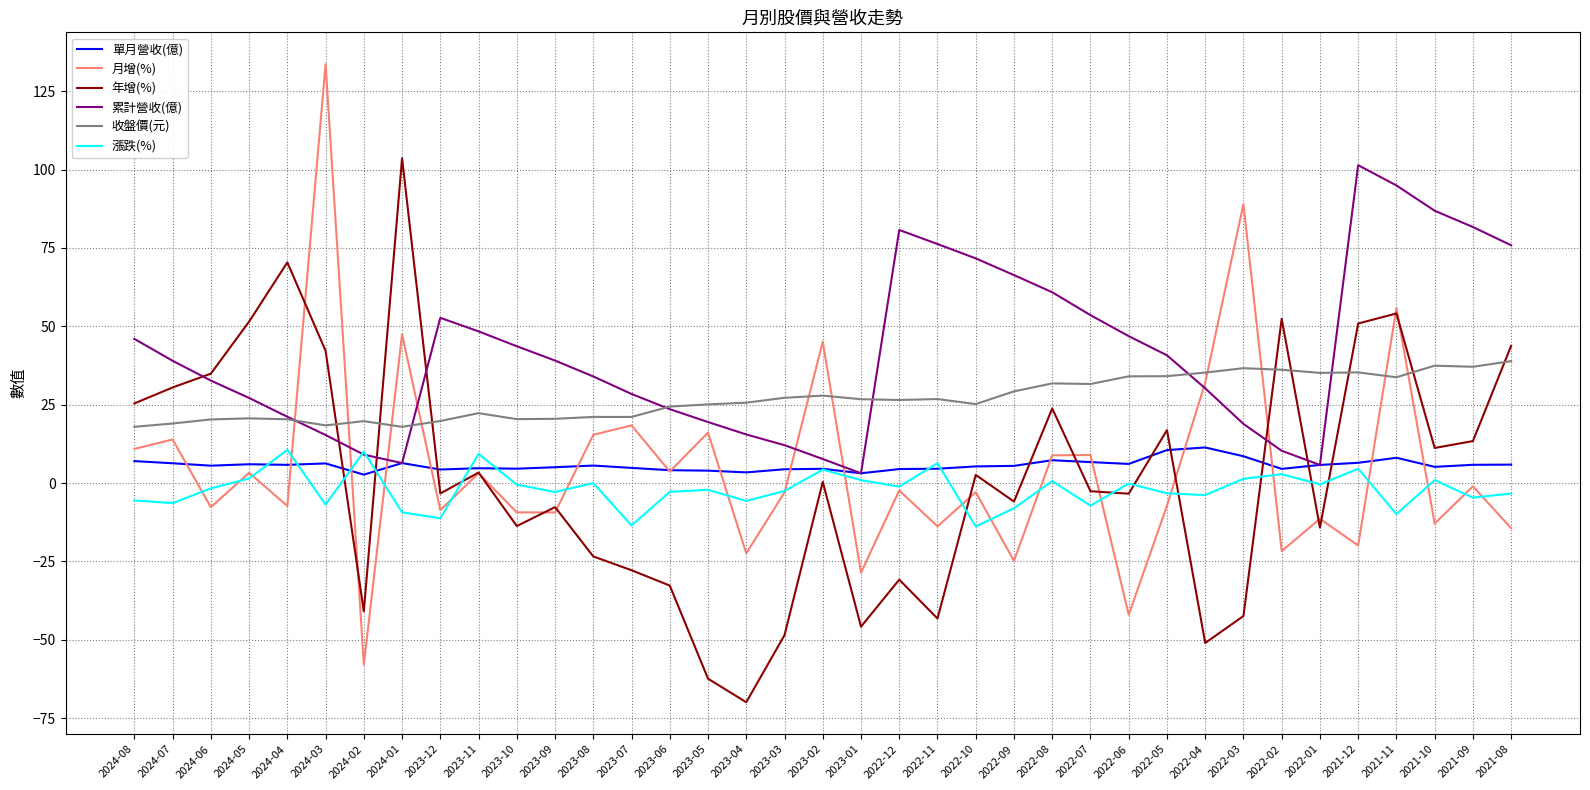

True or false: 單月營收(億) and 收盤價(元) cross at least once.

False